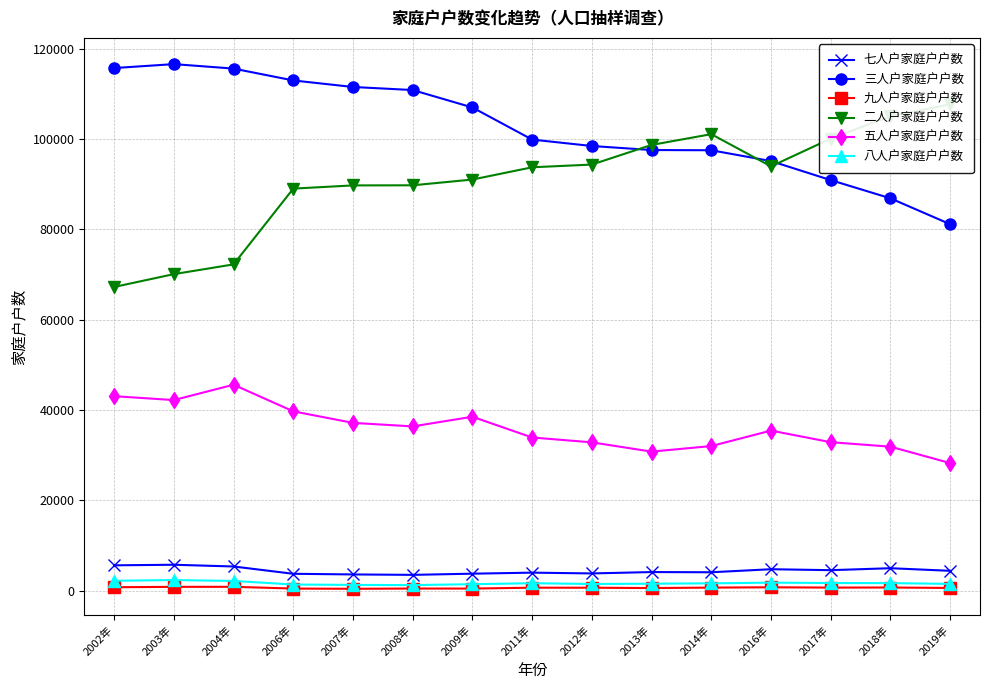

In 五人户家庭户户数, how many points are higher than both neighbors (excluding endpoints)?

3